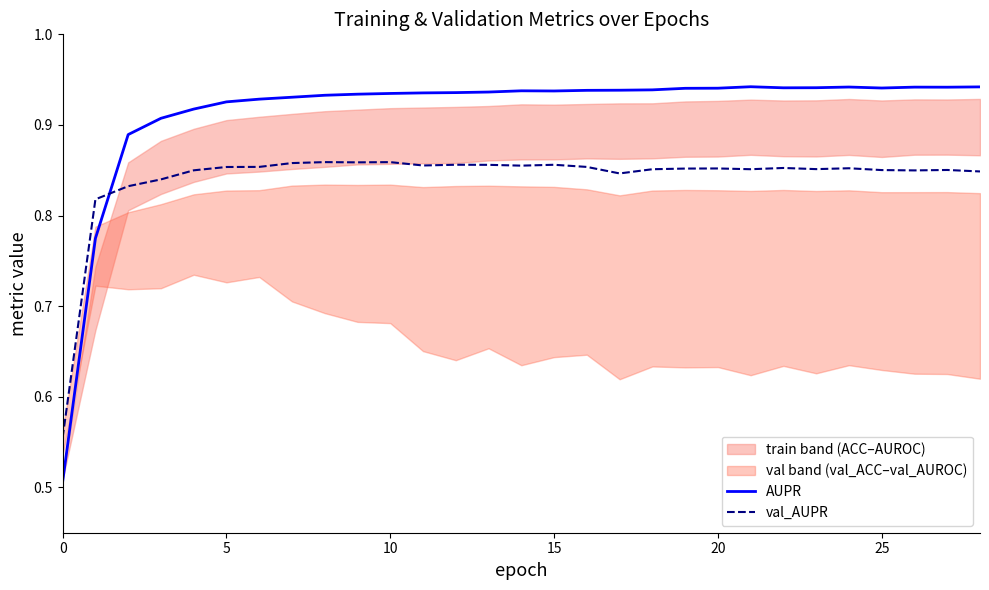

True or false: val_AUPR has a value of 0.4 at 10.

False